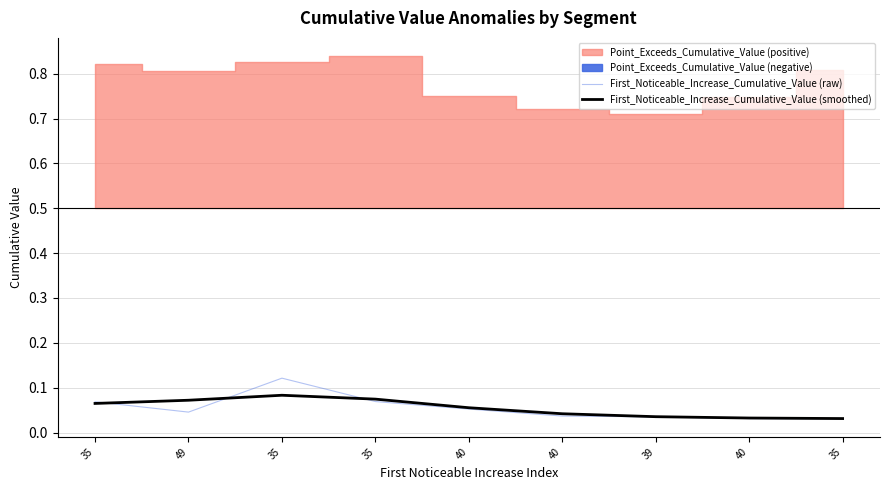

Which series has the widest spread of values?

First_Noticeable_Increase_Cumulative_Value (raw)